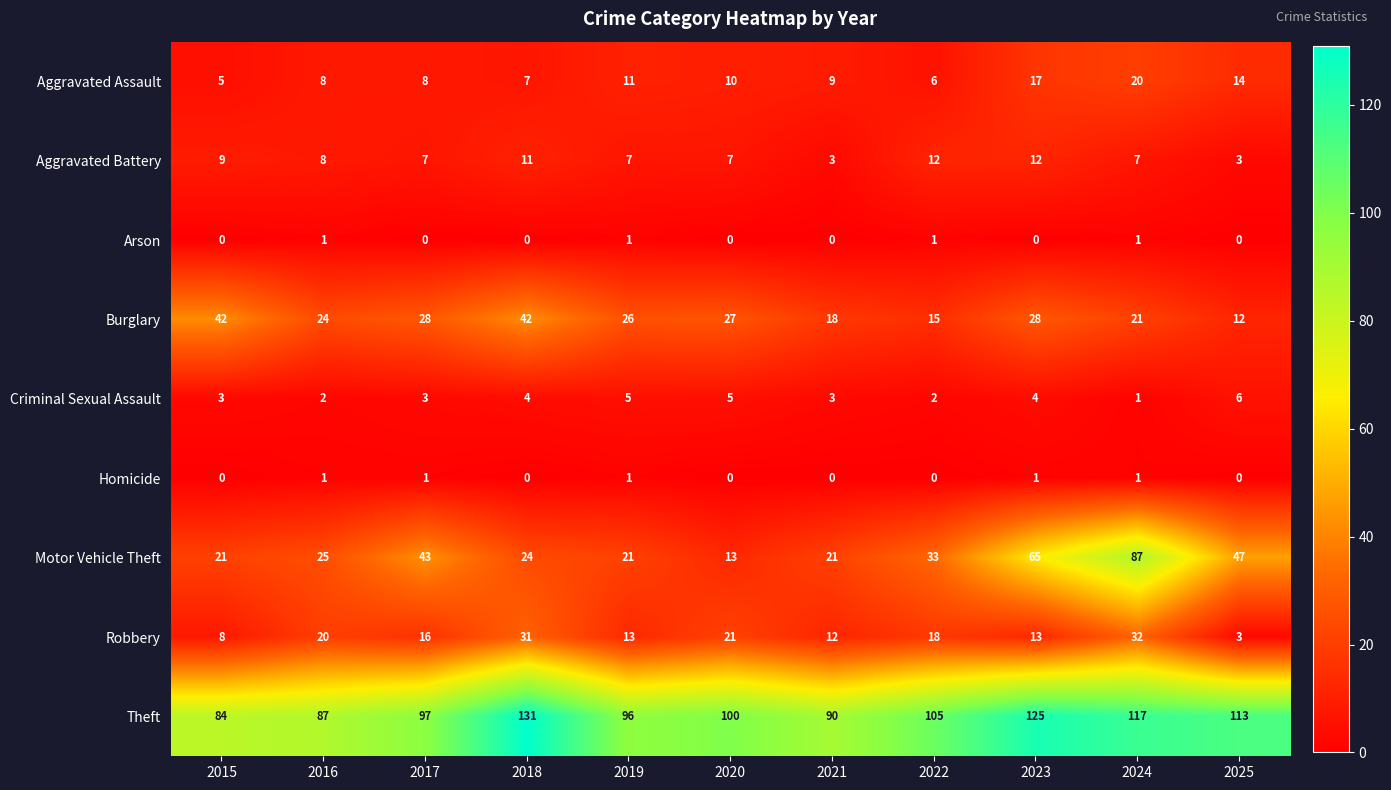

How many values in Homicide are above zero?

5